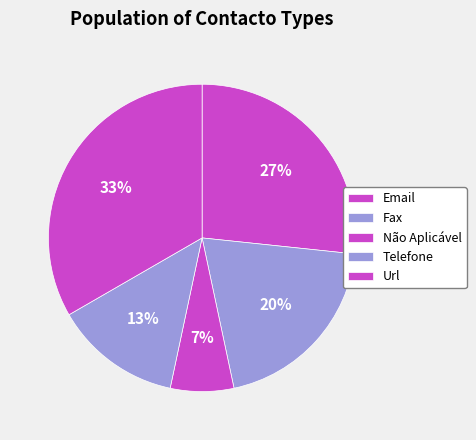

To the nearest percent, what portion does Url represent?

33%